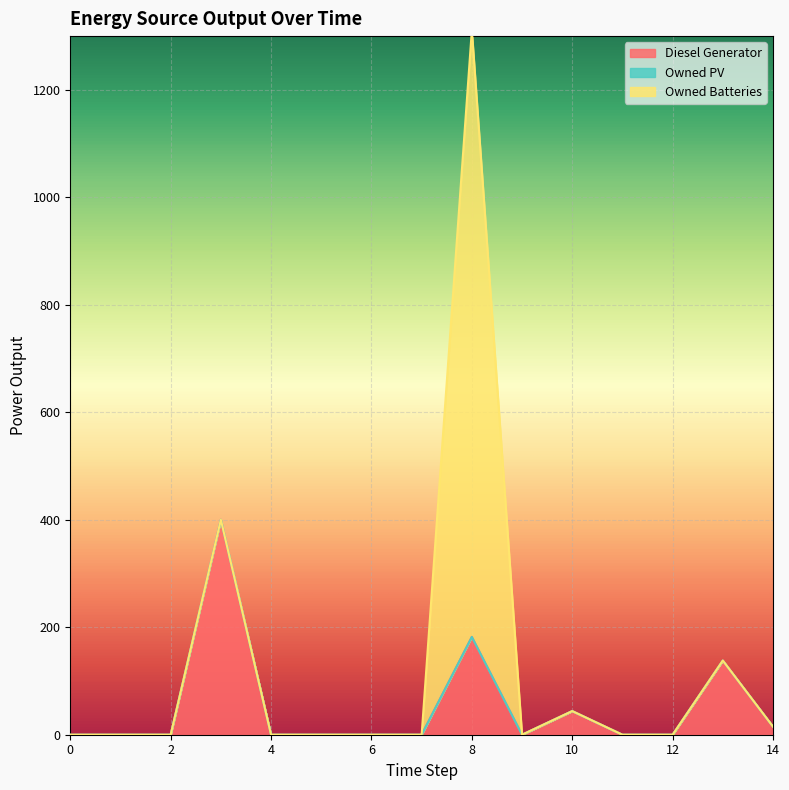

True or false: Diesel Generator and Owned Batteries cross at least once.

False